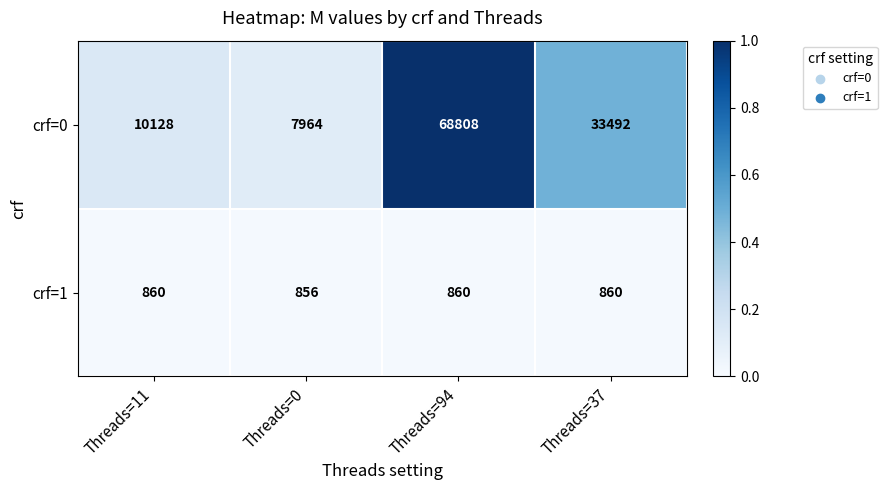

What is the spread (max minus min) of values at Threads=37?

32632